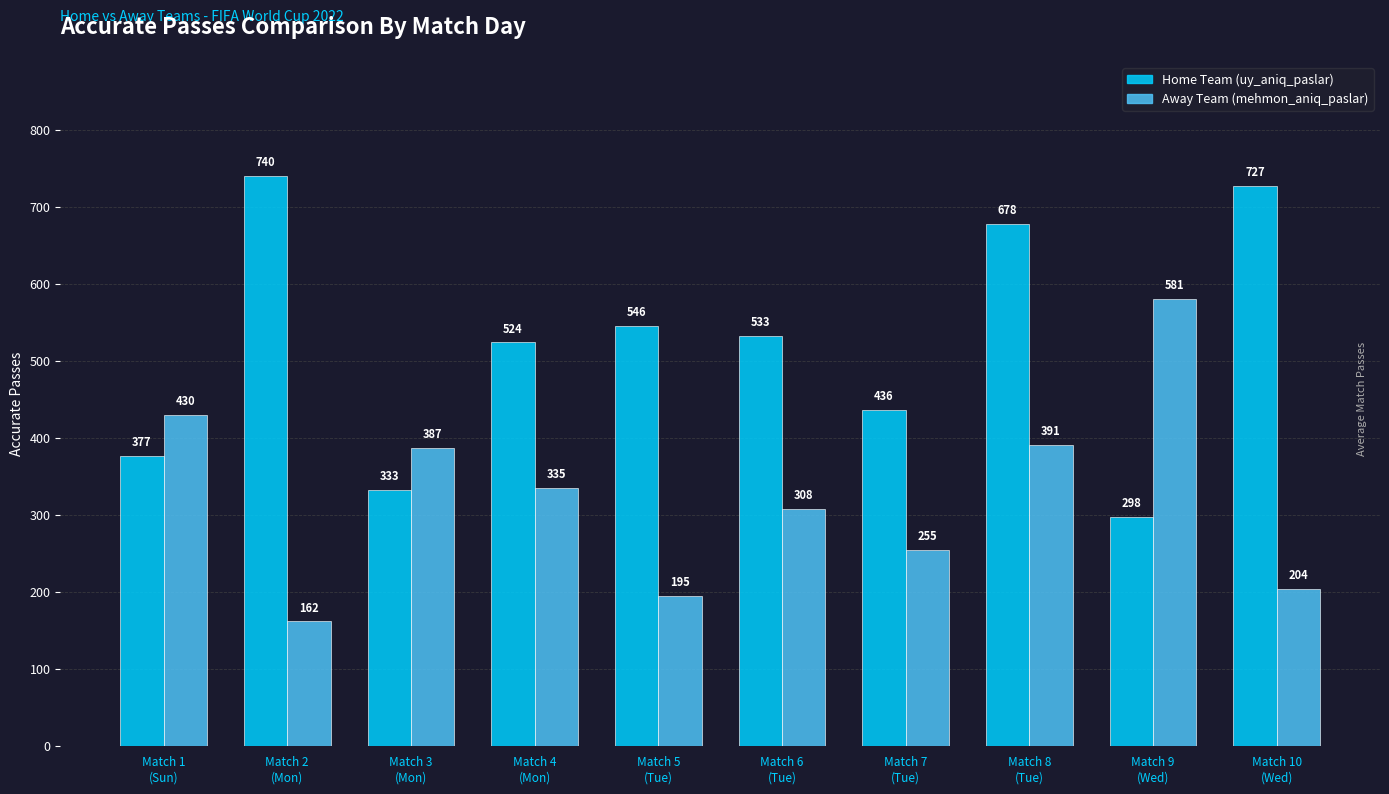

How many distinct data groups are displayed?

2